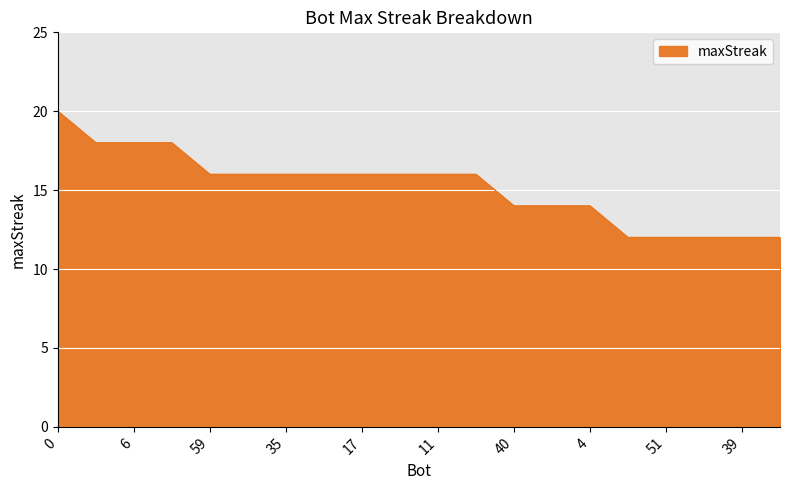

How many categories are shown in the chart?

20